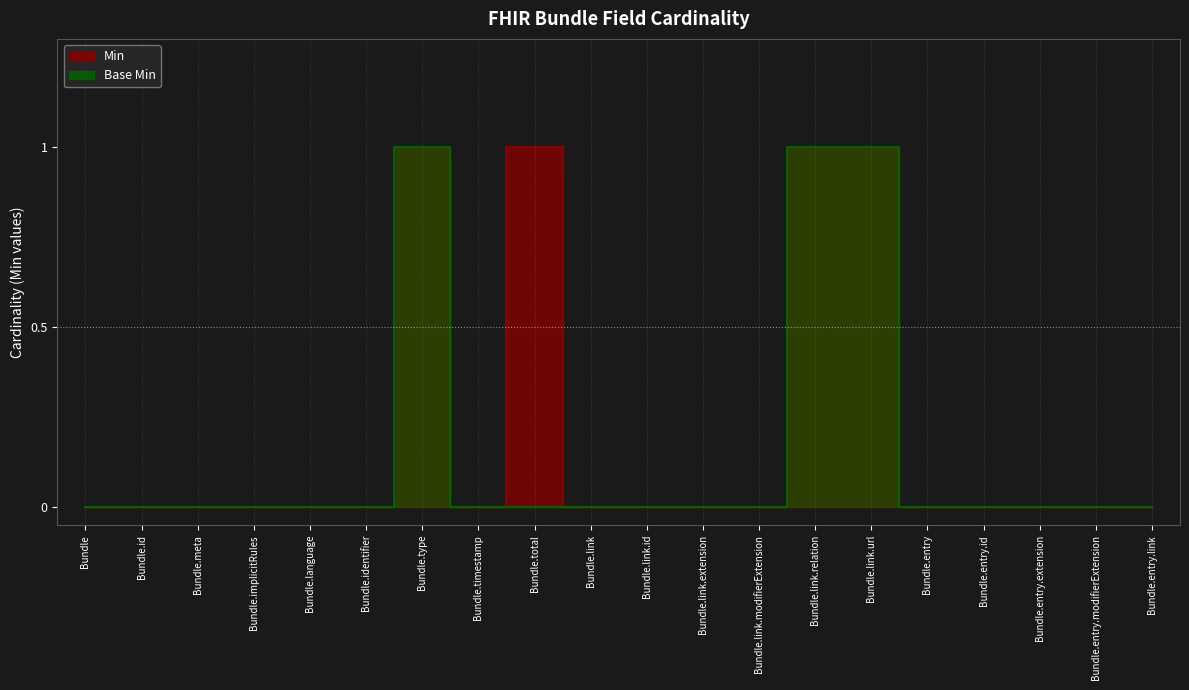

Count the number of categories in the chart.

20